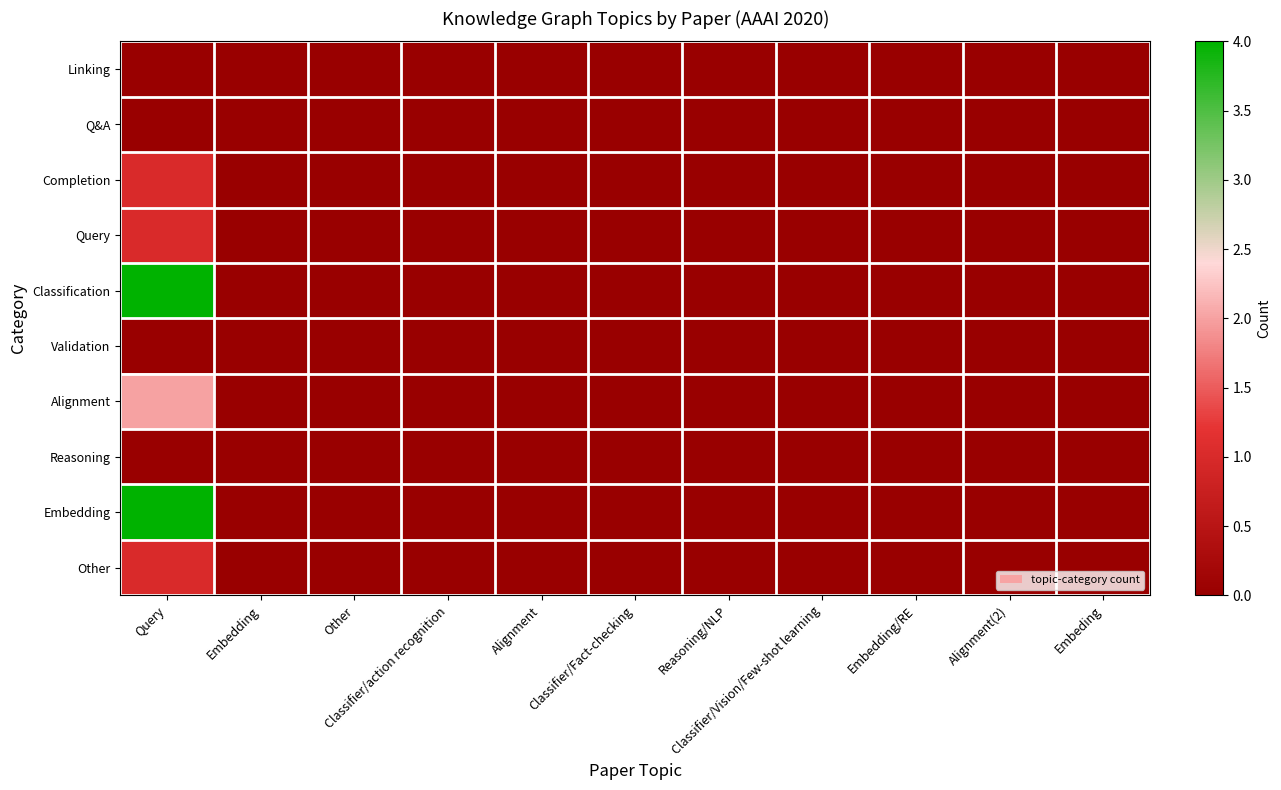

Which category has the highest value in the Validation series?

Query